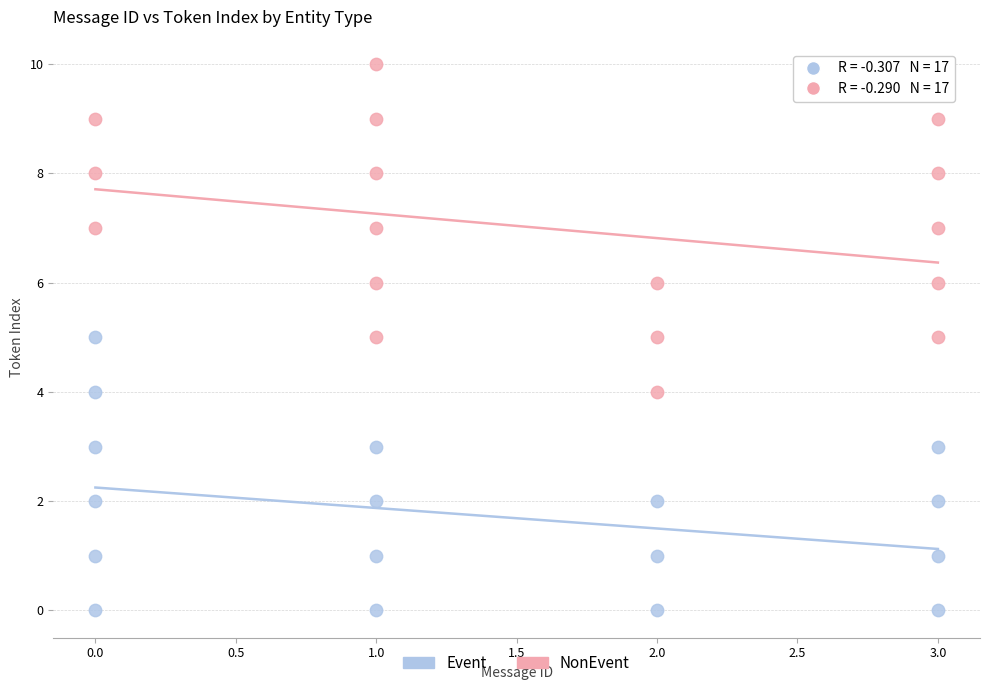

Which series contains the lowest Y value?

Event